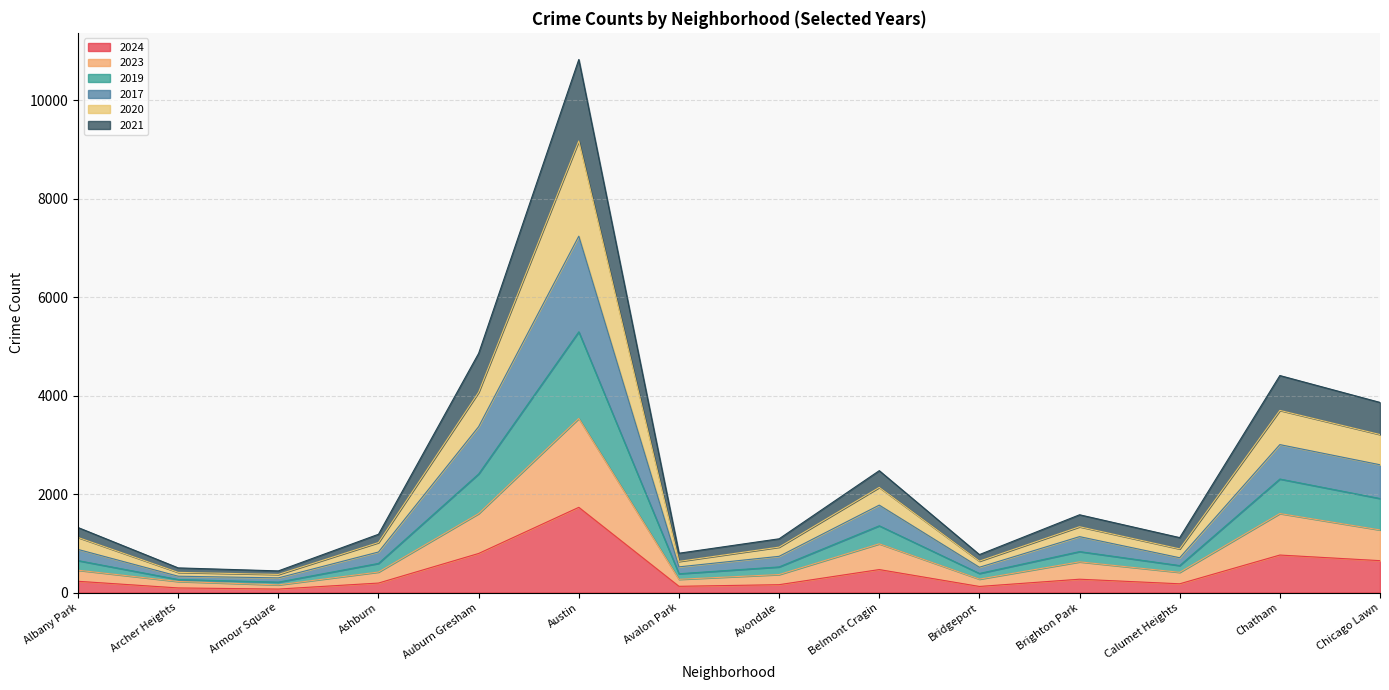

True or false: 2024 has a value of 648 at Chicago Lawn.

True